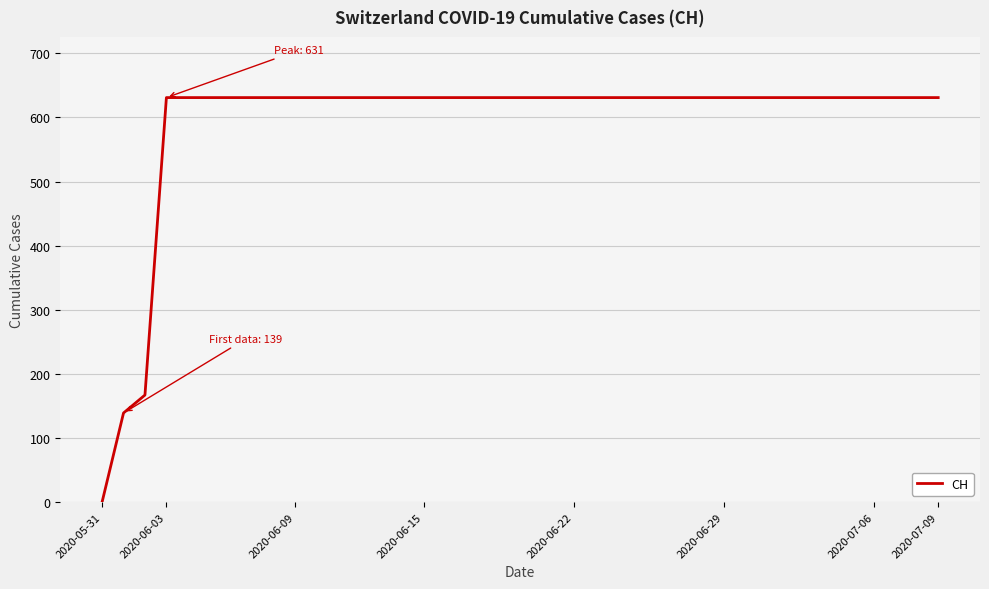

How many lines are shown in the chart?

1